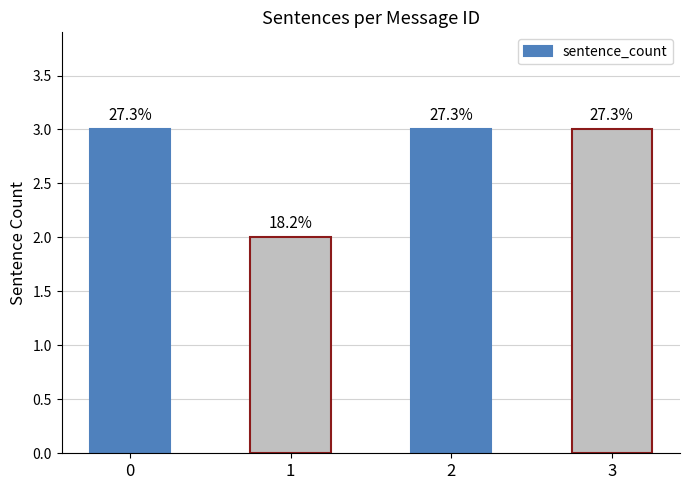

What is the minimum value shown in the chart?

2